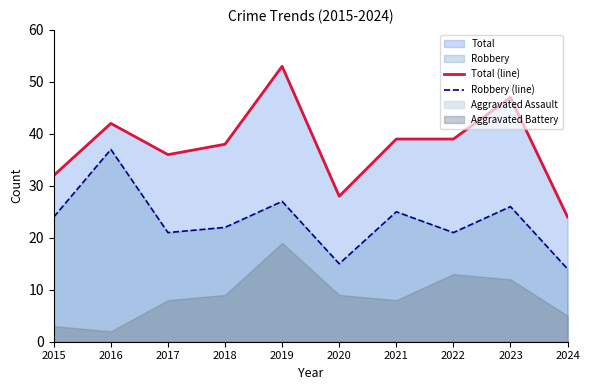

The Total (line) series shows 49 at 2017. True or false?

False